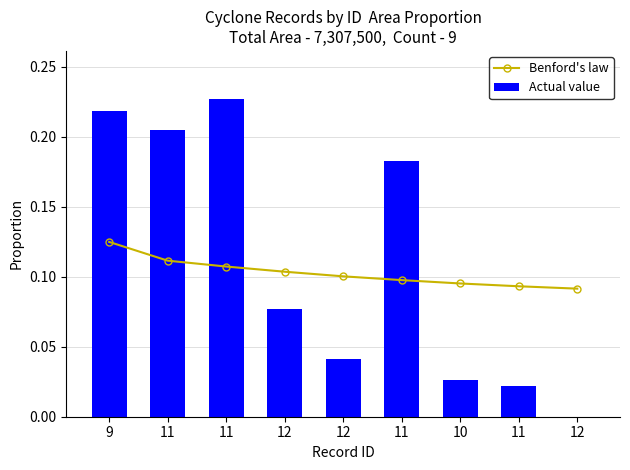

Rank the categories by Actual value value from lowest to highest.

12, 11, 10, 12, 12, 11, 11, 9, 11